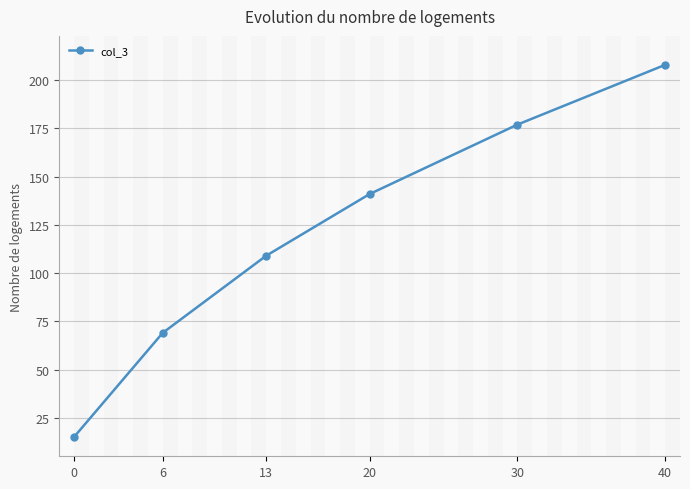

Reading left to right, list all the values displayed in this chart.

0=15	6=69	13=109	20=141	30=177	40=208